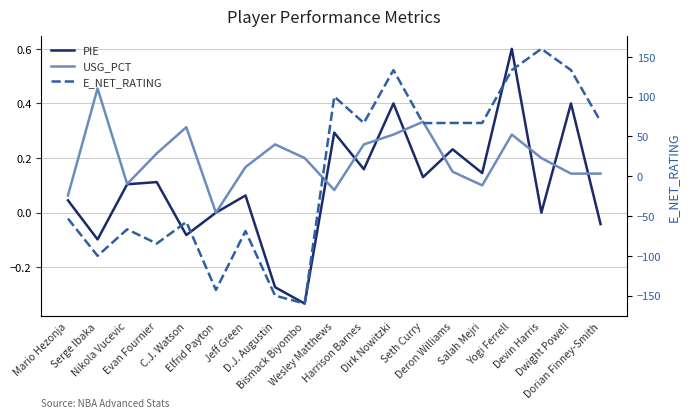

Rank the series at Wesley Matthews from highest to lowest value.

E_NET_RATING, PIE, USG_PCT